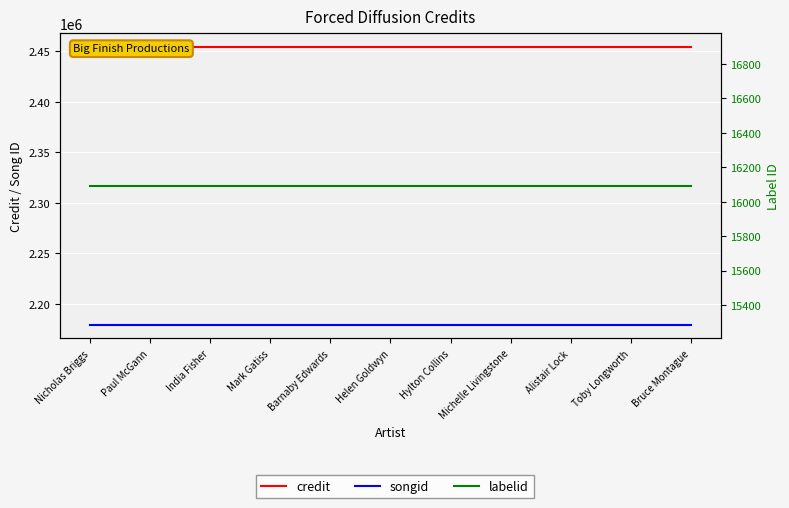

Between India Fisher and Hylton Collins, which is larger?

India Fisher